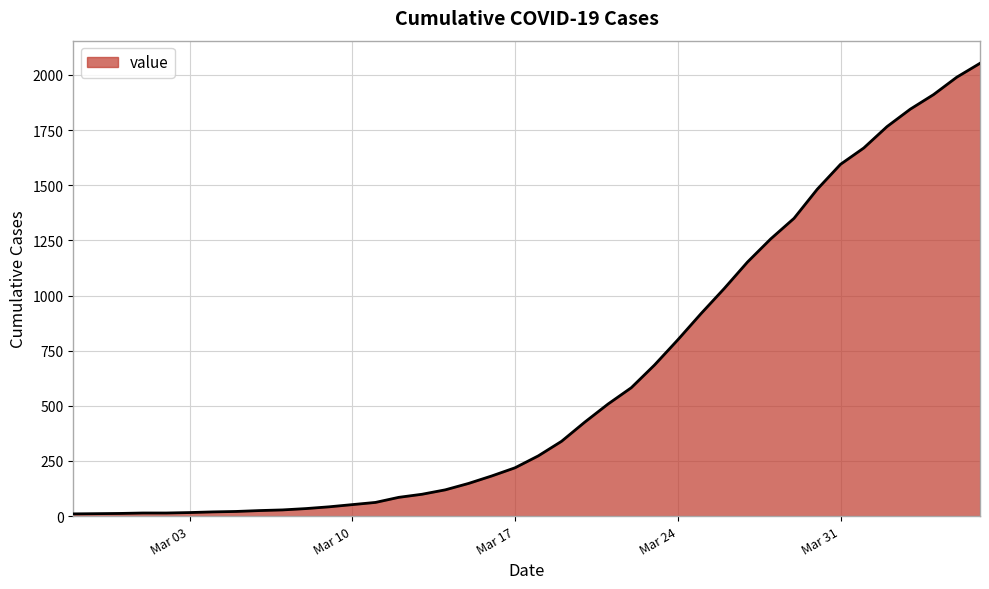

What is the maximum value shown in the chart?

2053